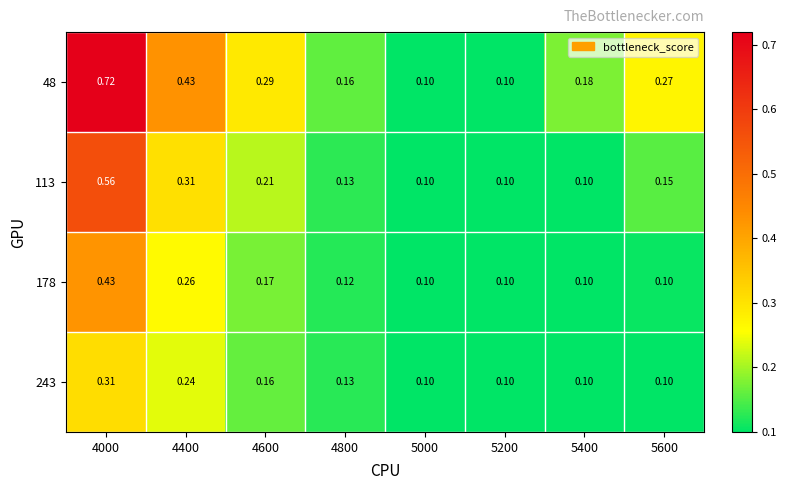

Is the value of 178 at 4000 greater than the value of 243 at 4000?

Yes